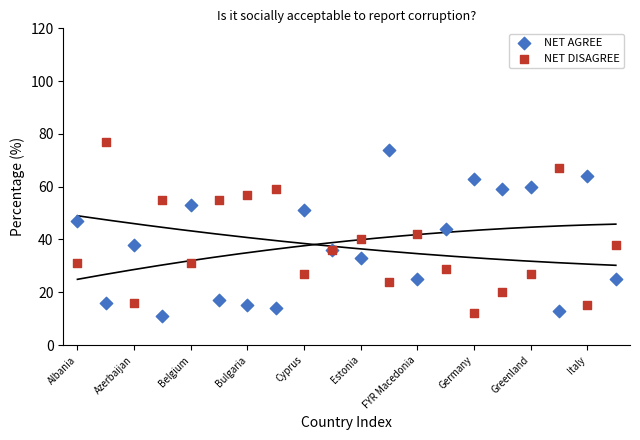

Which series contains the highest Y value?

NET DISAGREE